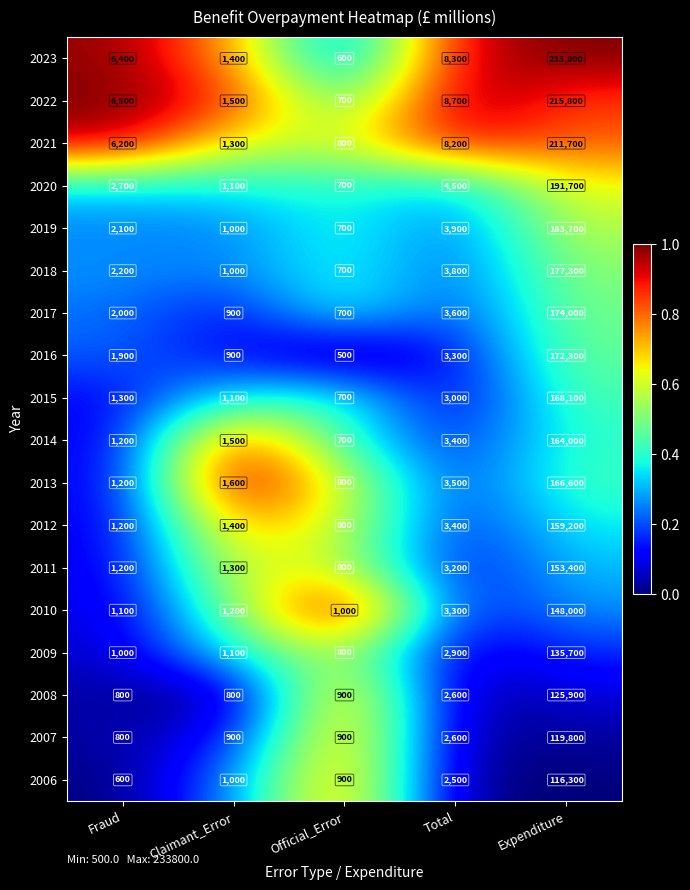

What is the sum of the 2009 values at Official_Error and Total?

3700